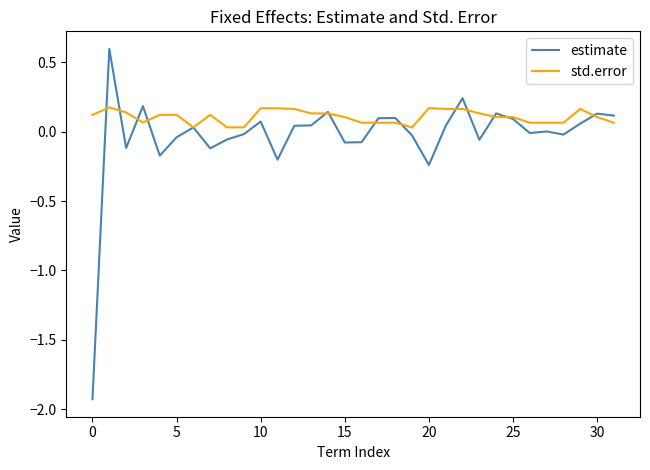

Is this an area chart (filled region under the line)?

No